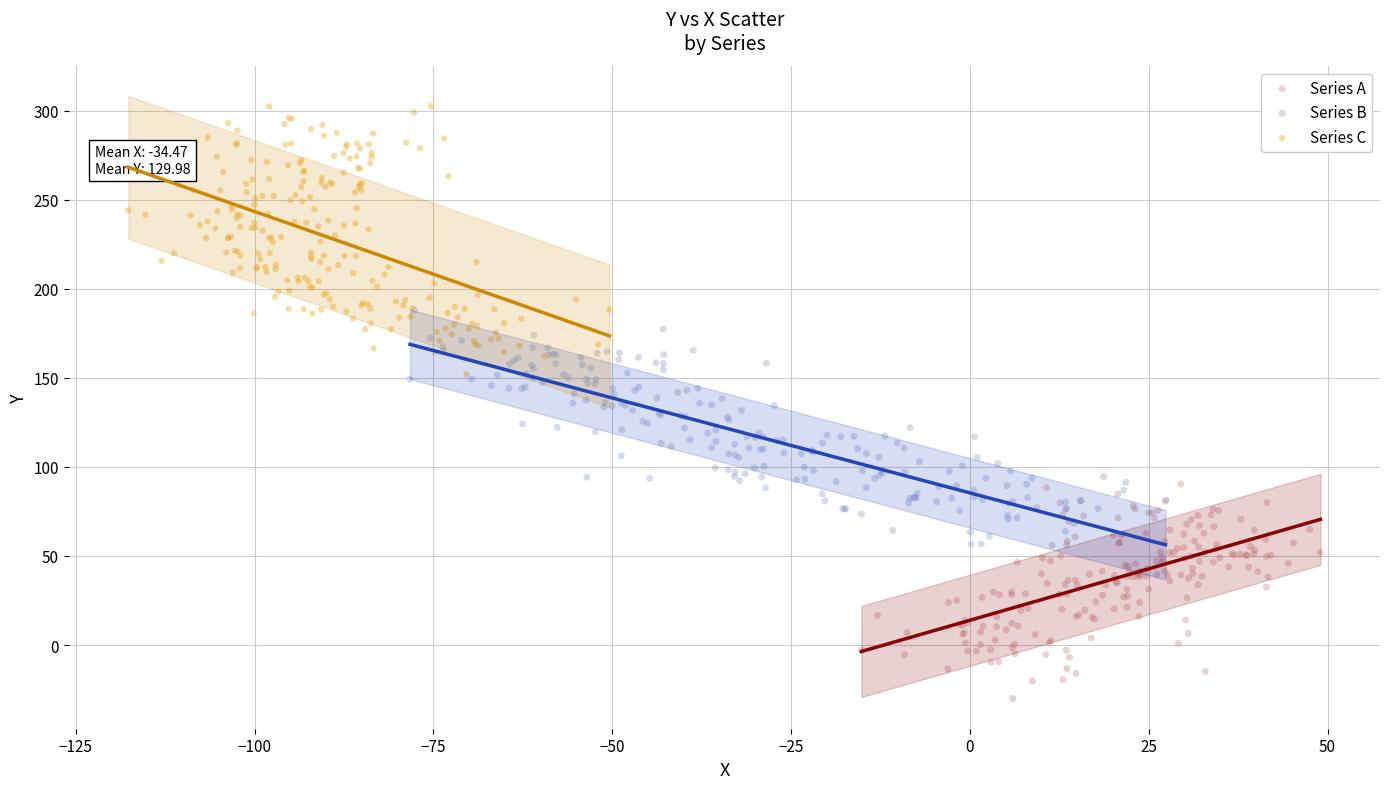

Which series contains the highest Y value?

Series C